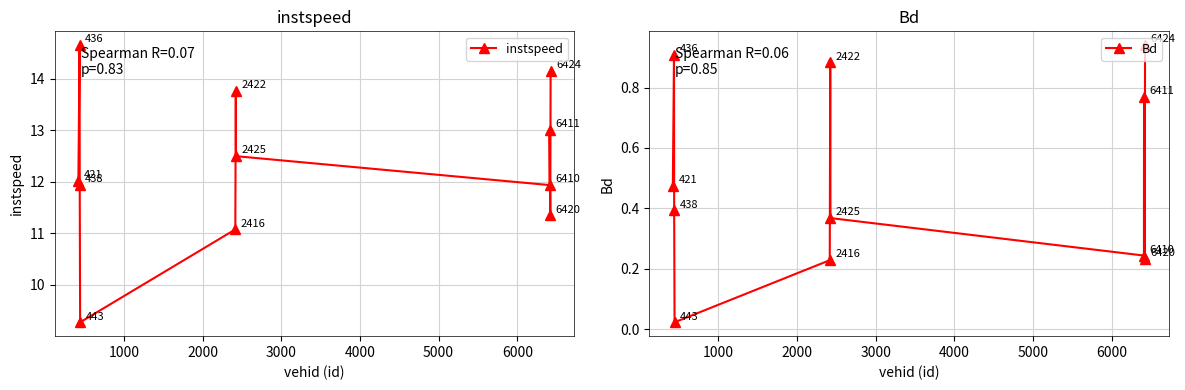

True or false: Bd has more than 0 interior local peaks.

True